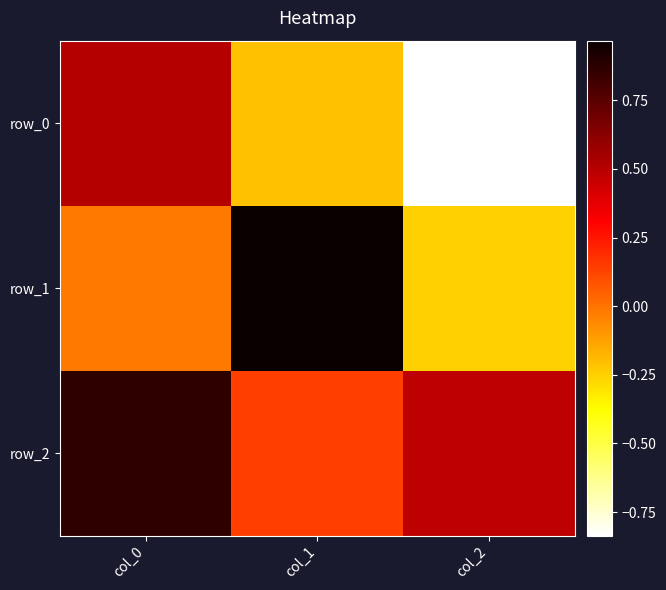

Reading left to right, list all the values displayed in this chart.

row_0: 0.5	-0.2	-0.8
row_1: -0.0	1.0	-0.3
row_2: 0.9	0.1	0.5